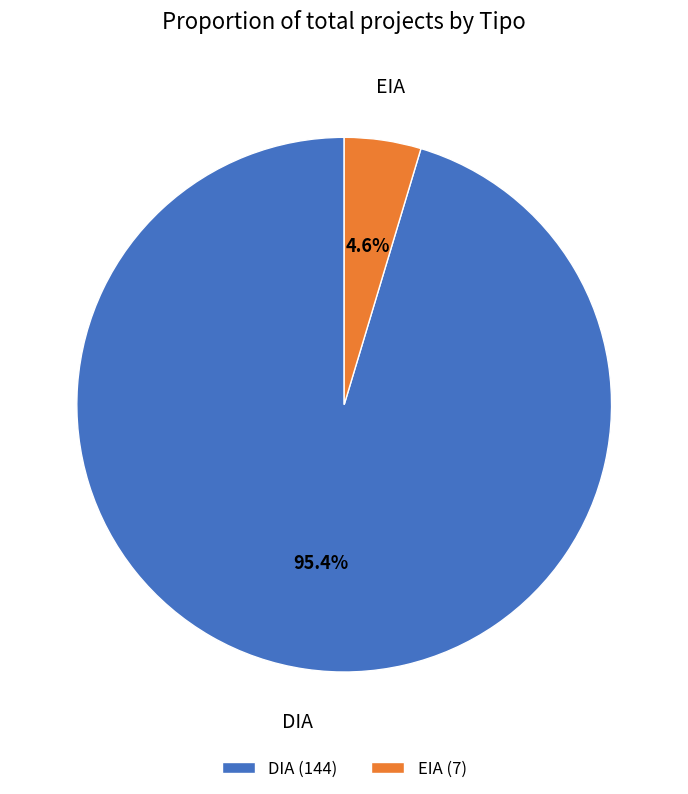

Is it true that DIA is 82% of the pie?

False